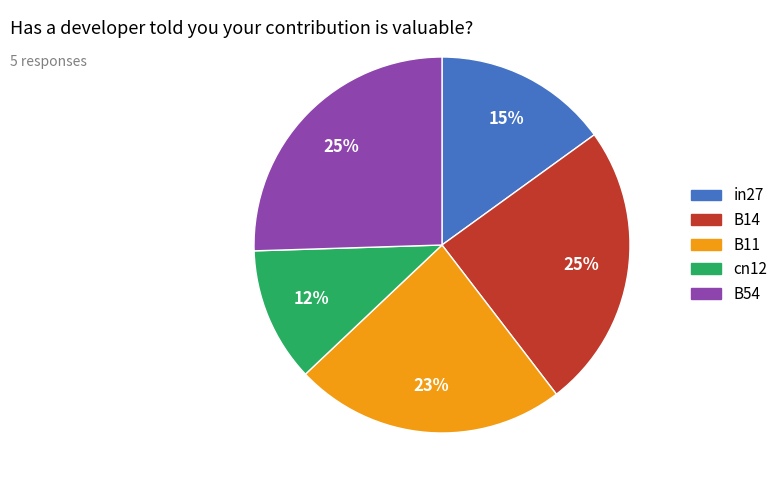

Does any single category account for the majority?

No